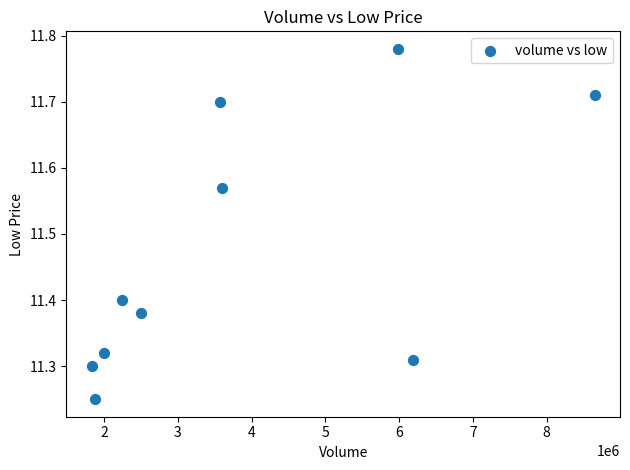

What is the range of X values (max minus min)?

6827030.0